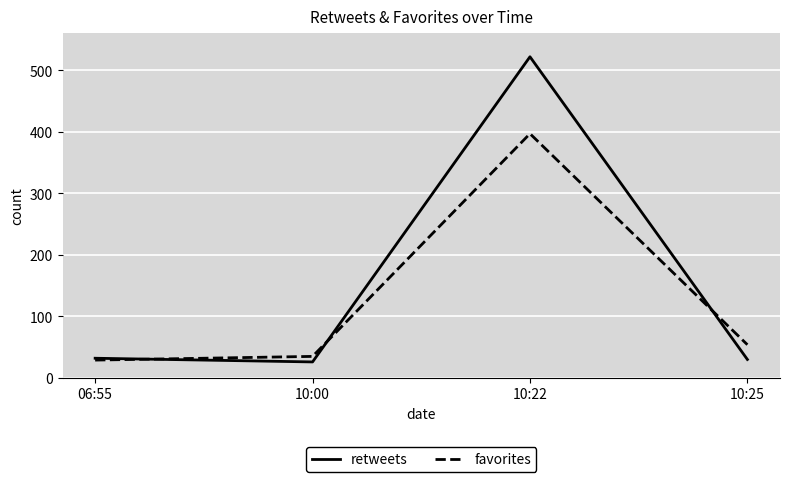

What is the sum of all favorites values?

515